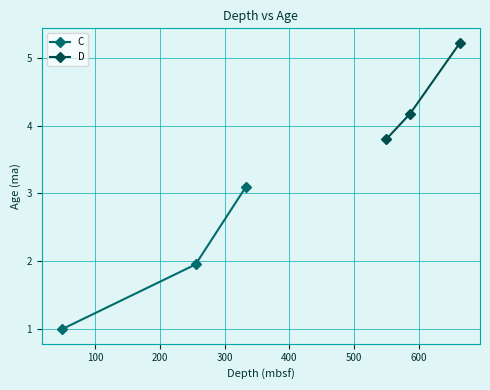

What are all the series names shown in the legend?

C, D